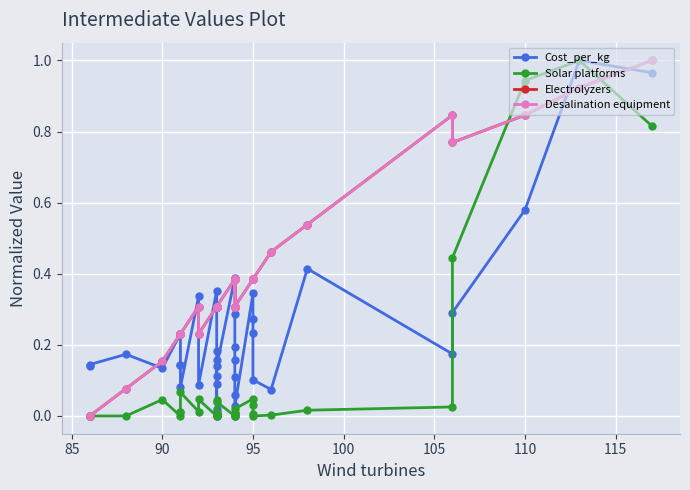

What is the value of the Solar platforms point at the 36th from the left?

0.8